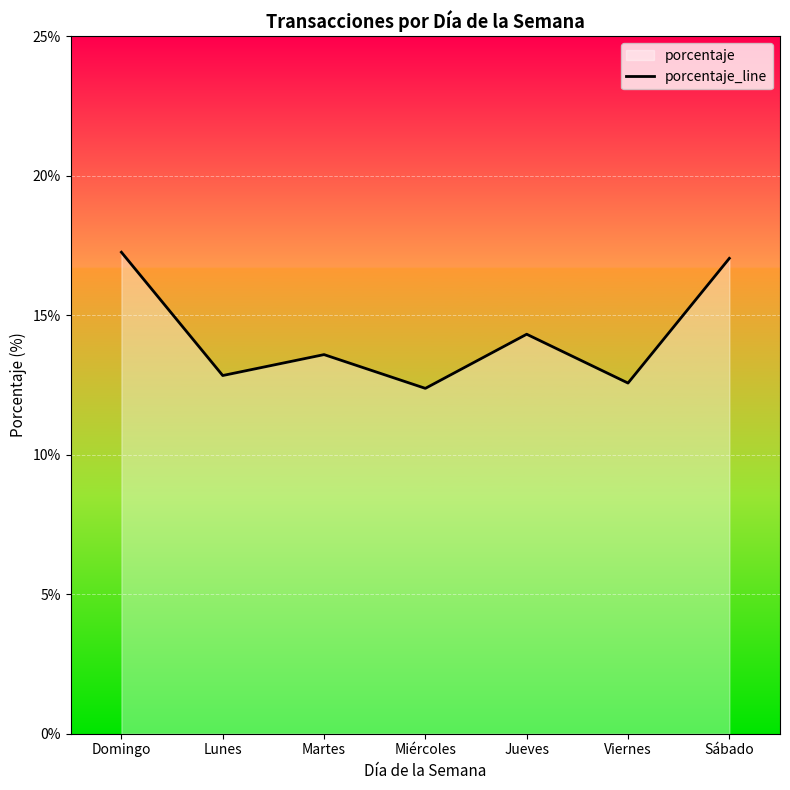

List the labels in order of value, smallest first.

Miércoles, Viernes, Lunes, Martes, Jueves, Sábado, Domingo